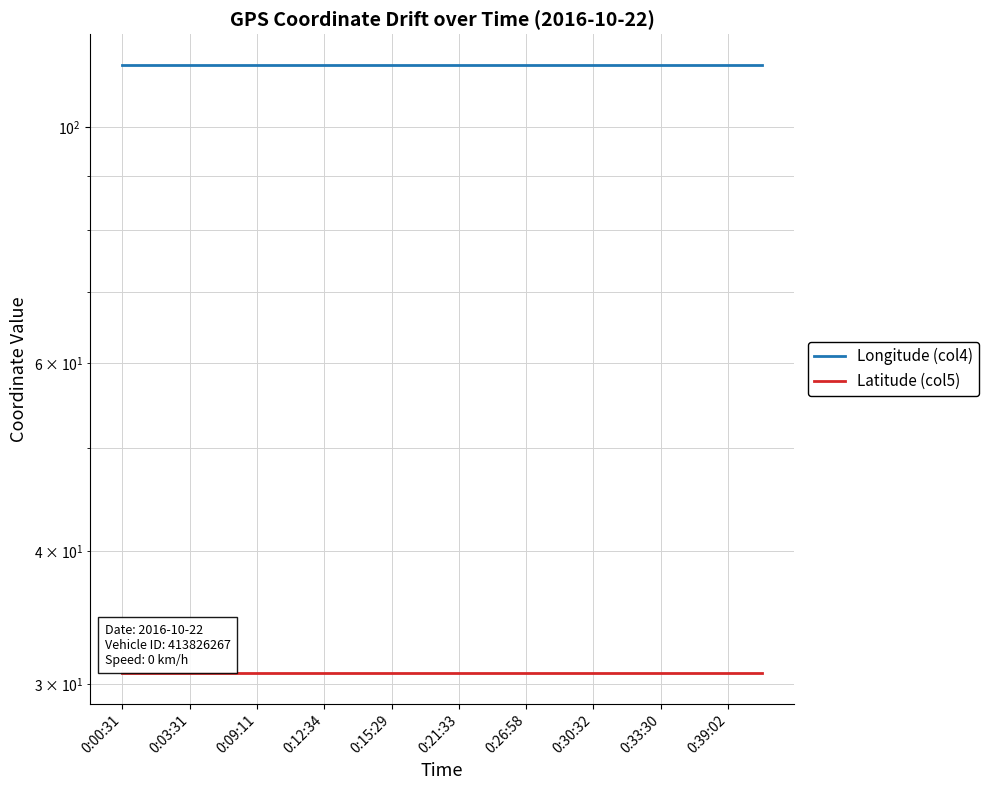

At which category is the sum across all series the highest?

0:39:02